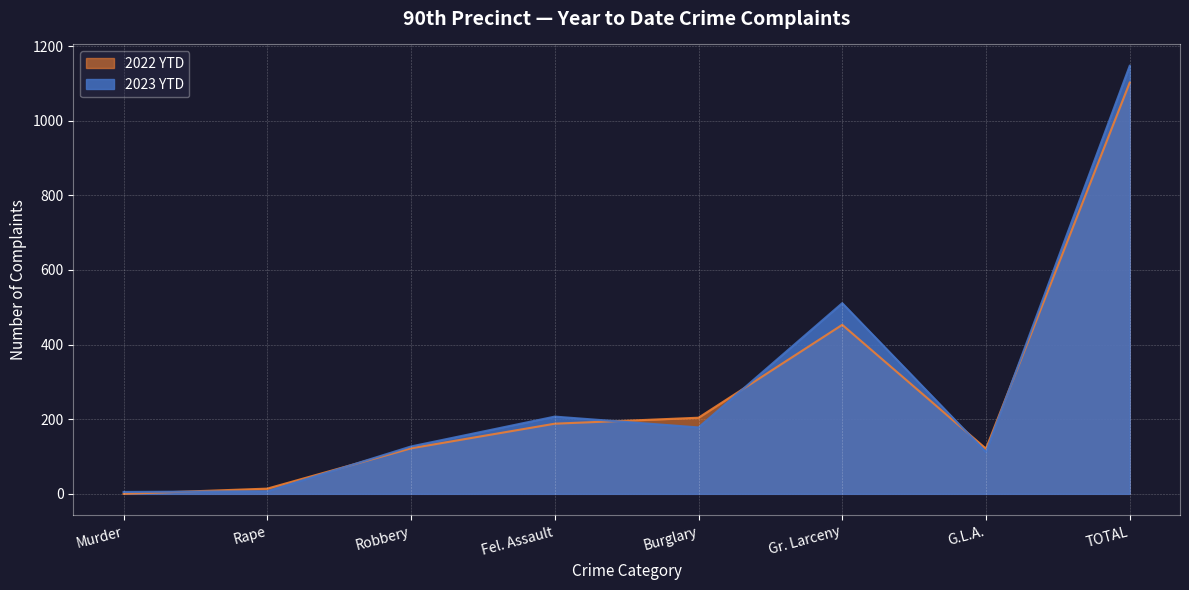

Does the chart display data point markers on the line(s)?

No